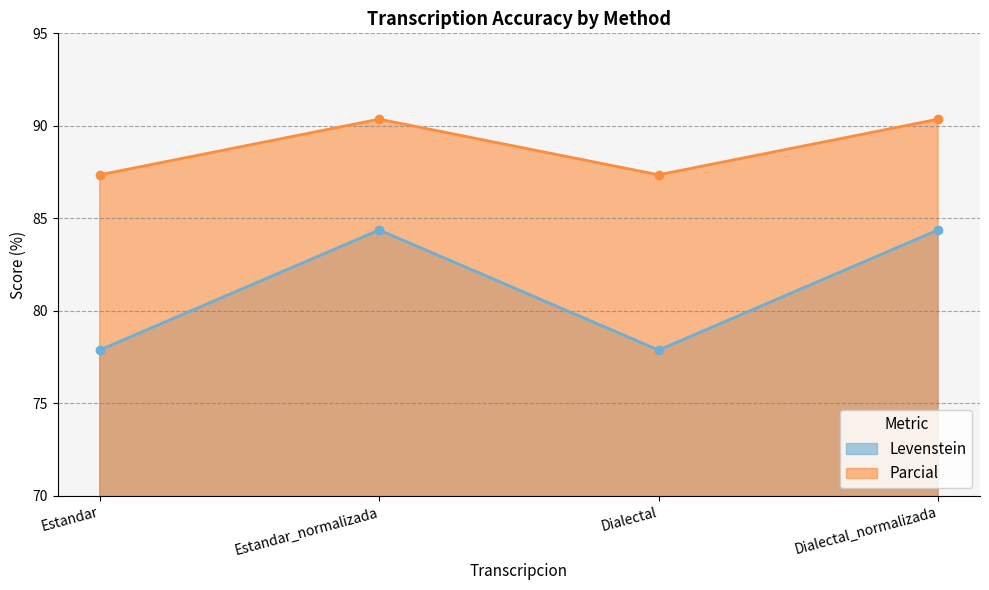

What are all the series names shown in the legend?

Levenstein, Parcial